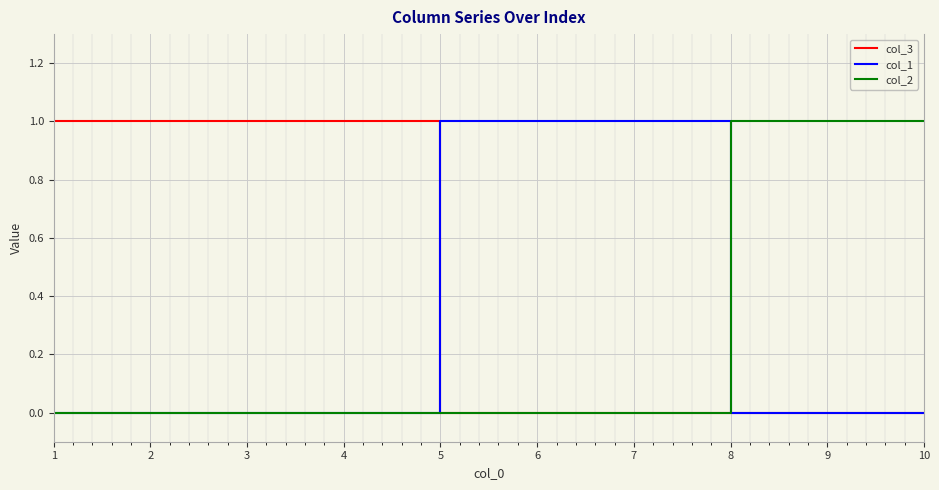

Which series has the largest total across all categories?

col_3